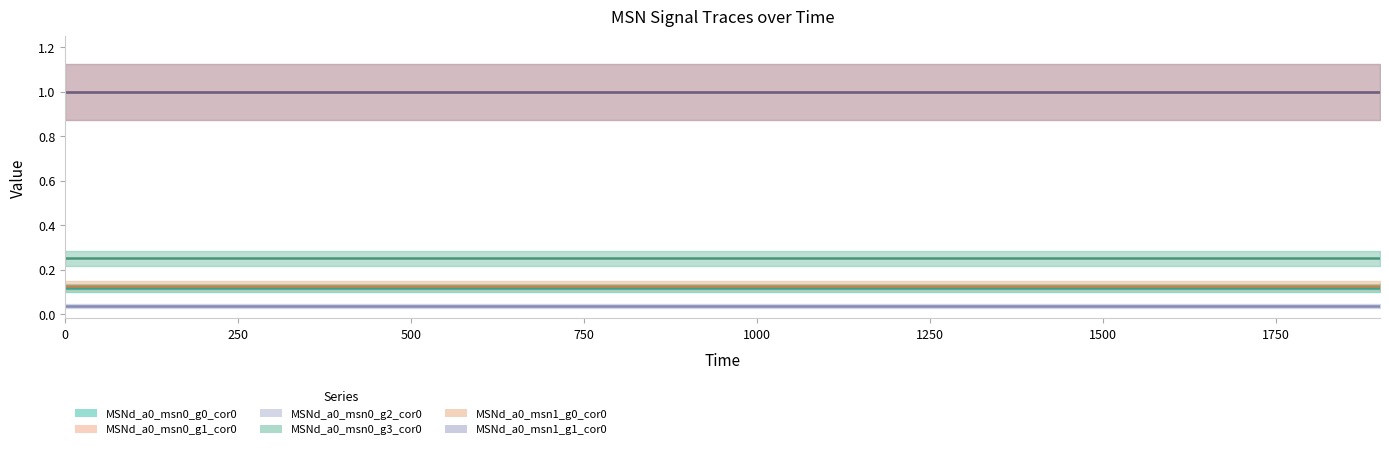

Which has a higher value, 1 or 12?

1